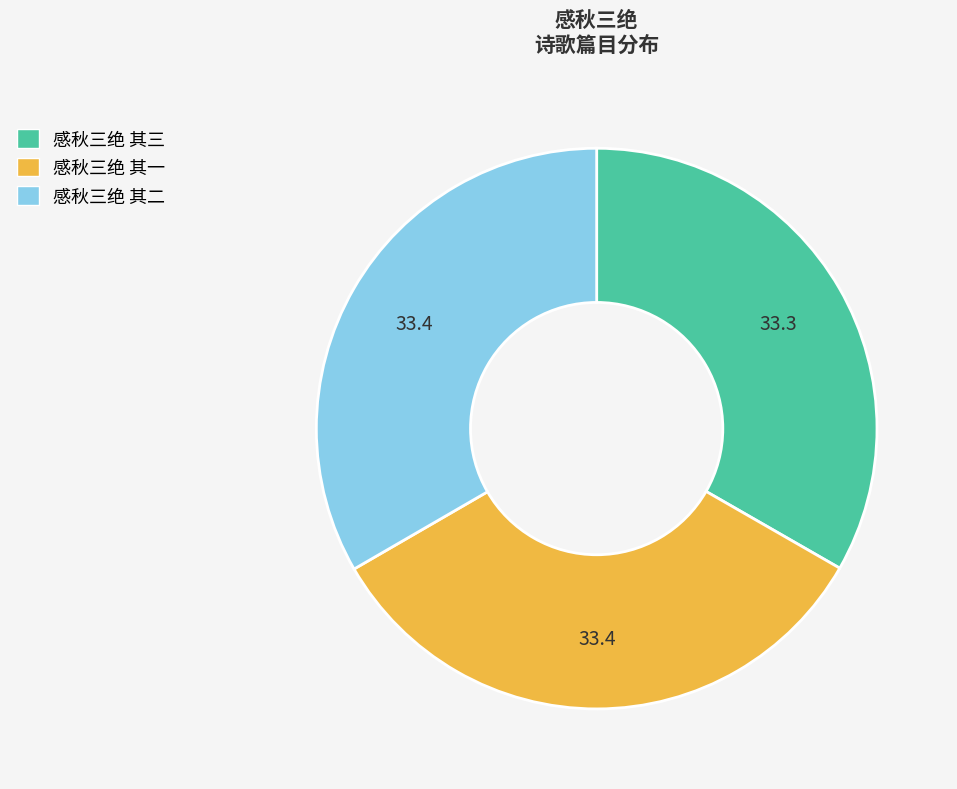

Is there any slice that represents more than half of the pie?

No